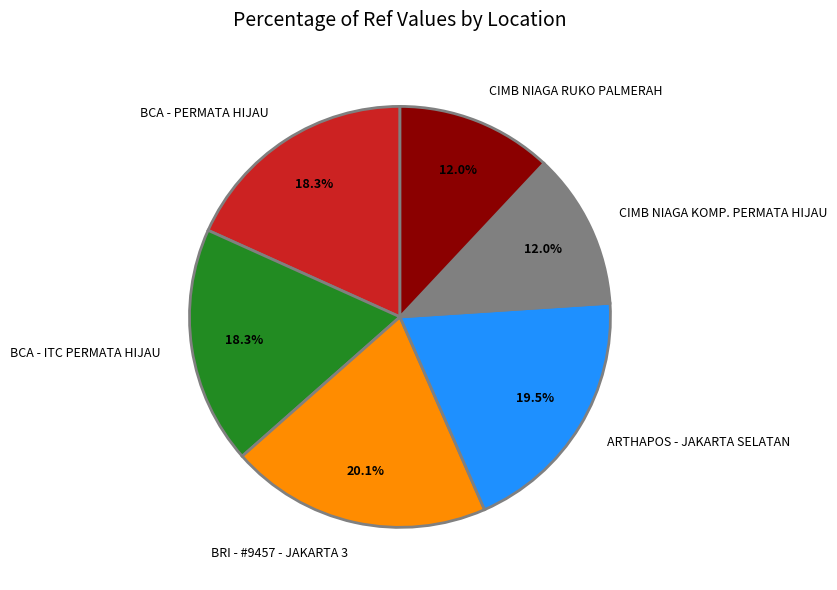

Is there a majority slice in this chart?

No